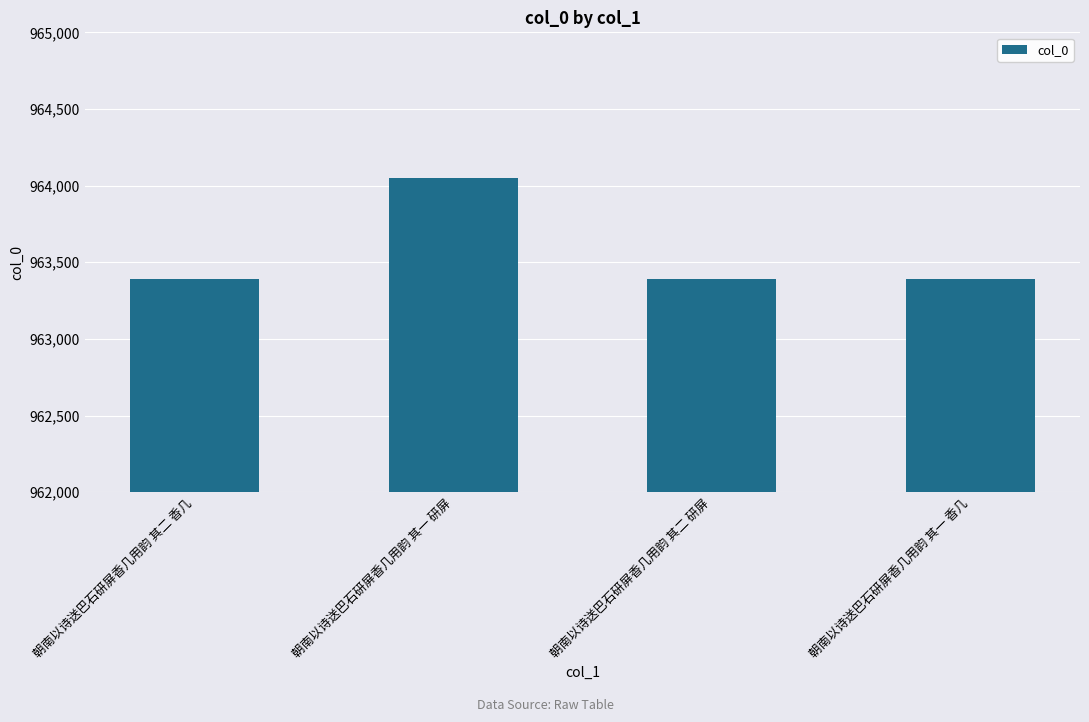

Are the bars horizontal?

No